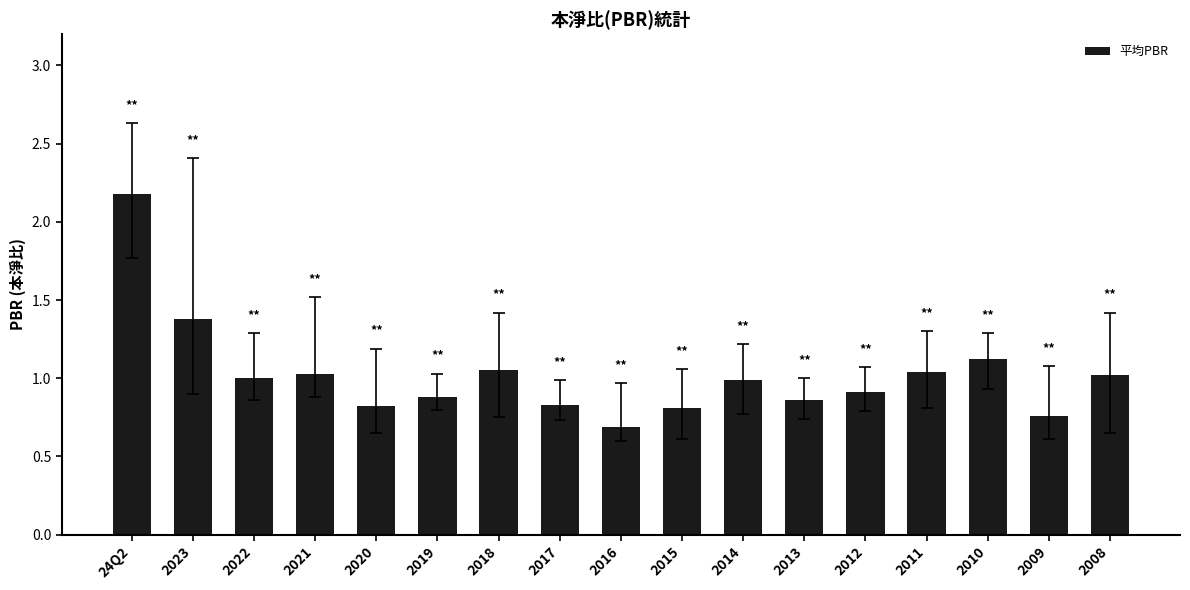

At which category does the chart reach its peak across all series?

24Q2